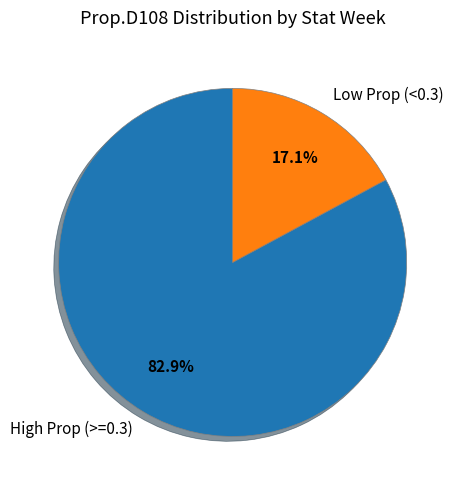

Which category has the biggest portion of the pie?

High Prop (>=0.3)